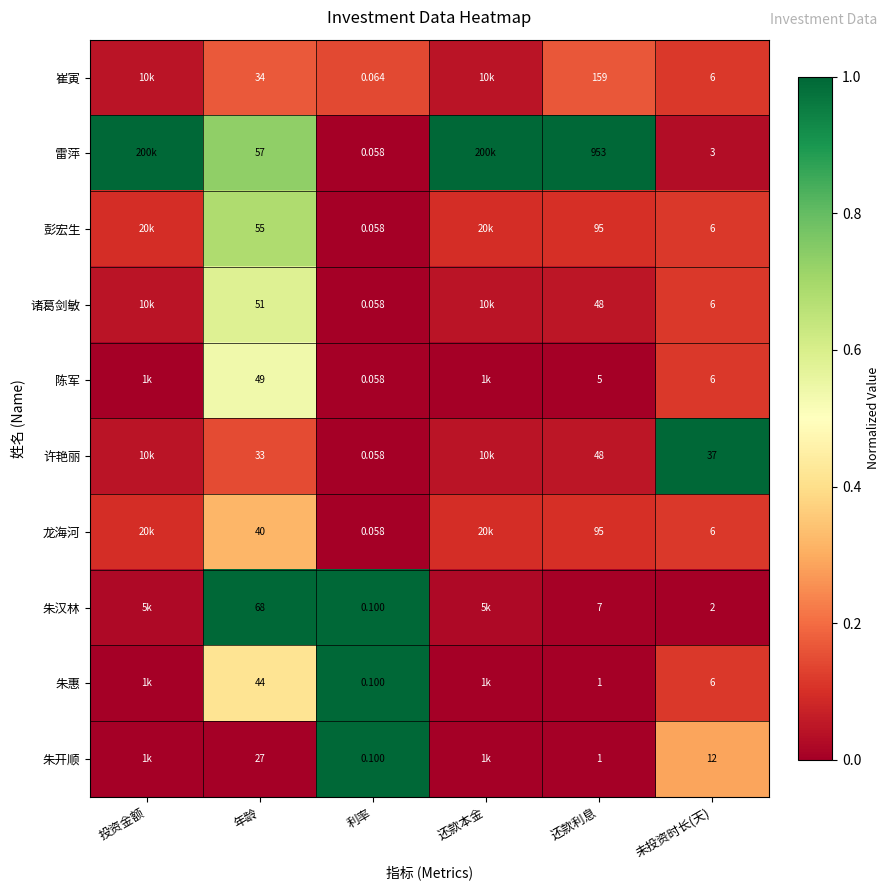

What is the difference between the highest and lowest values at 还款本金?

1.0